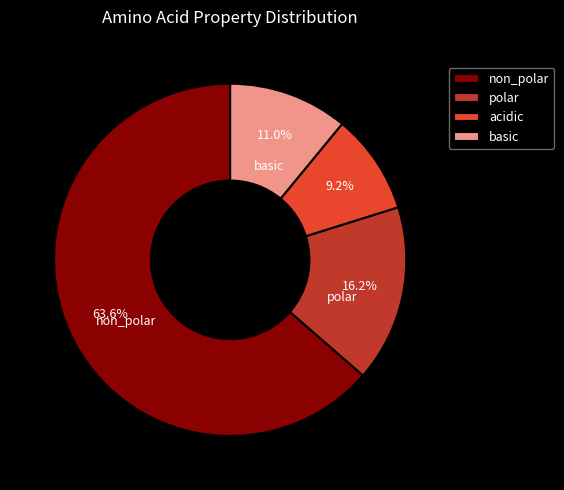

To the nearest percent, what portion does acidic represent?

9%